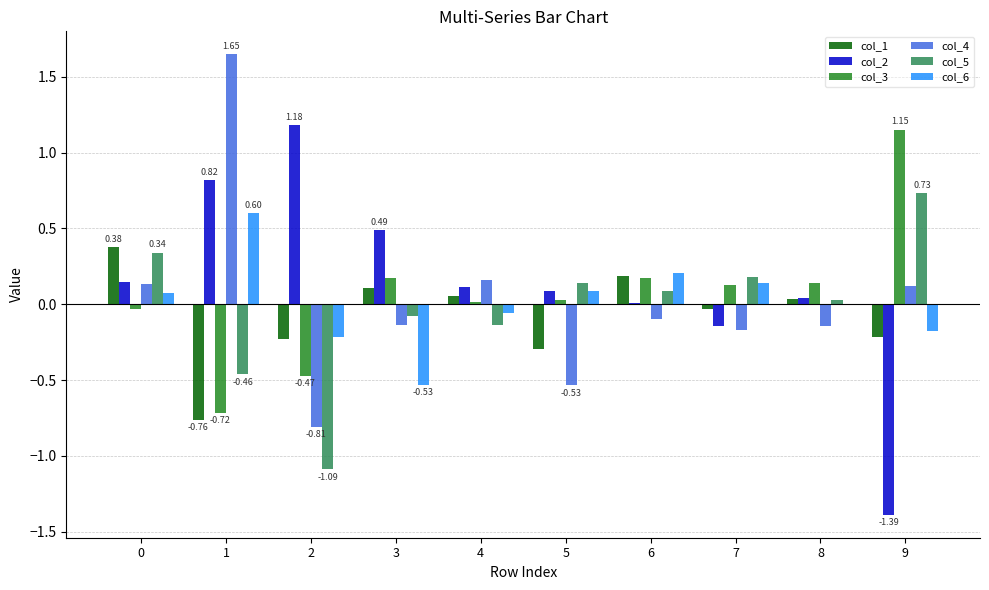

Where is col_2 nearest to the value 0?

6